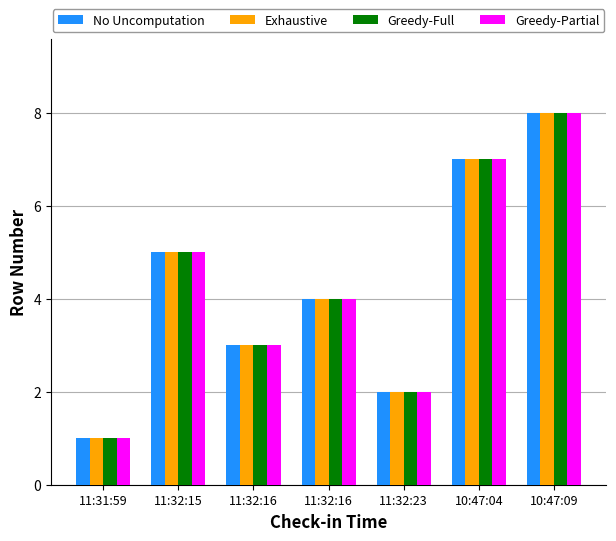

What is the sum of all Exhaustive values?

30